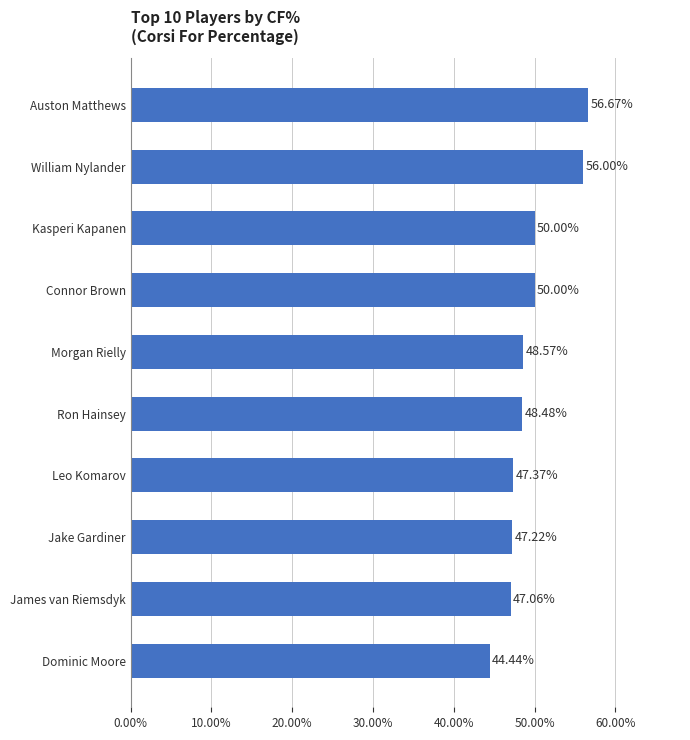

Between Leo Komarov and Ron Hainsey, which is larger?

Ron Hainsey